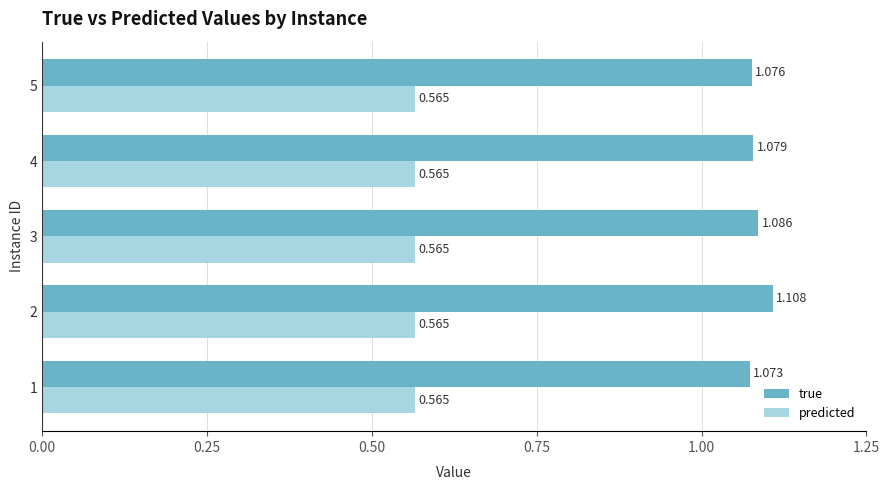

List the series in order of their peak value, lowest first.

predicted, true